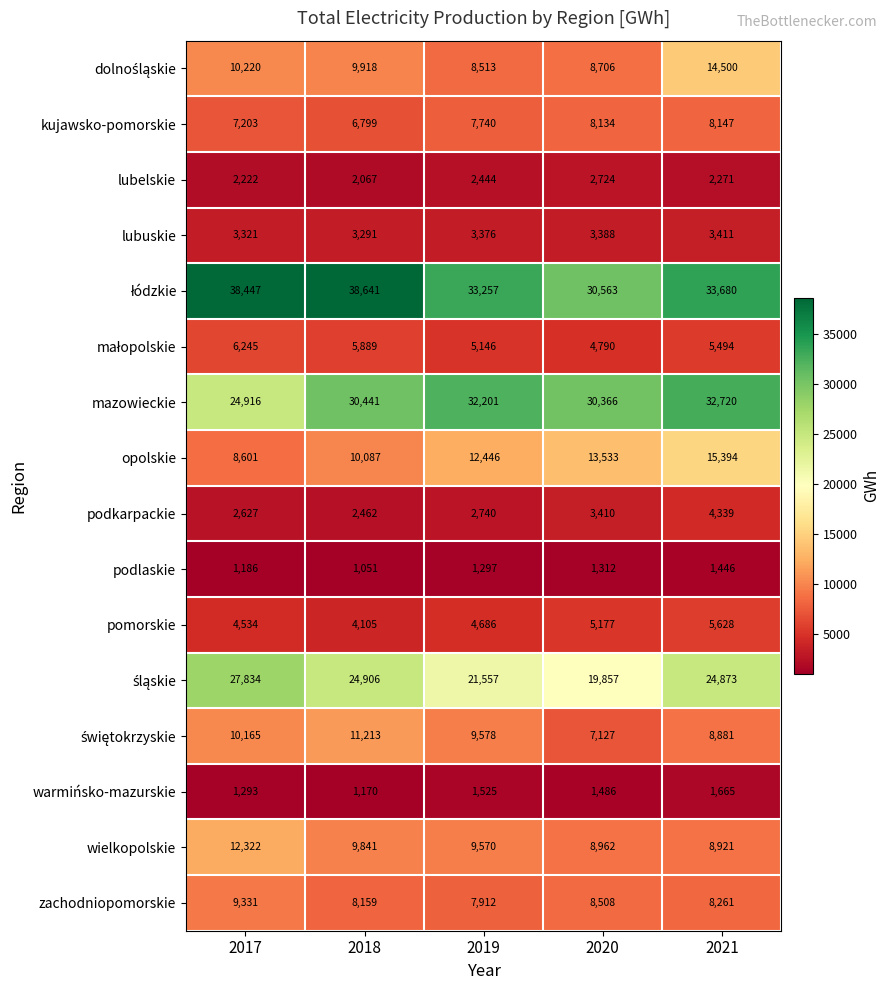

Count the lubuskie values in the range 3321 to 3388.

3